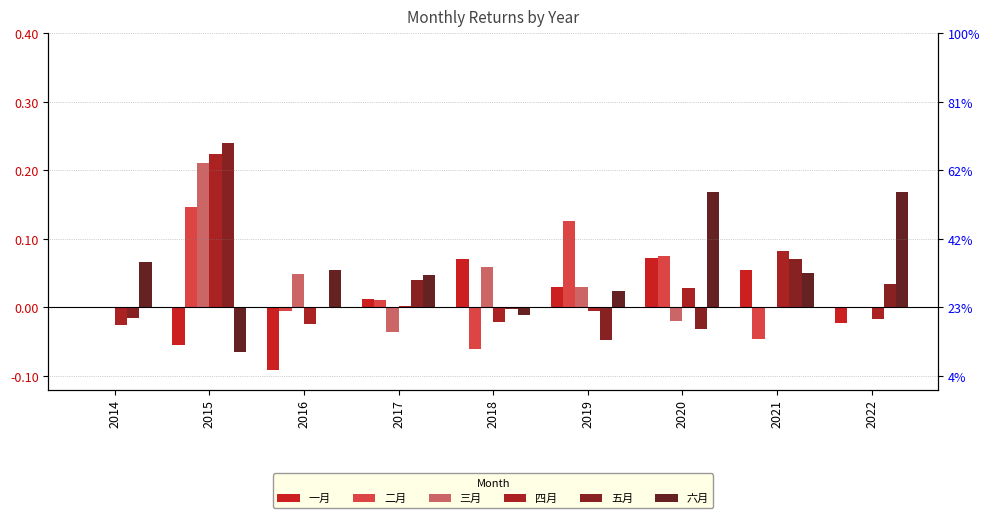

Reading right to left, transcribe all the data shown in this chart.

一月: 2022=-0.0	2021=0.1	2020=0.1	2019=0.0	2018=0.1	2017=0.0	2016=-0.1	2015=-0.1	2014=0.0
二月: 2022=0.0	2021=-0.0	2020=0.1	2019=0.1	2018=-0.1	2017=0.0	2016=-0.0	2015=0.1	2014=0.0
三月: 2022=0.0	2021=0.0	2020=-0.0	2019=0.0	2018=0.1	2017=-0.0	2016=0.0	2015=0.2	2014=0.0
四月: 2022=-0.0	2021=0.1	2020=0.0	2019=-0.0	2018=-0.0	2017=0.0	2016=-0.0	2015=0.2	2014=-0.0
五月: 2022=0.0	2021=0.1	2020=-0.0	2019=-0.0	2018=-0.0	2017=0.0	2016=0.0	2015=0.2	2014=-0.0
六月: 2022=0.2	2021=0.1	2020=0.2	2019=0.0	2018=-0.0	2017=0.0	2016=0.1	2015=-0.1	2014=0.1